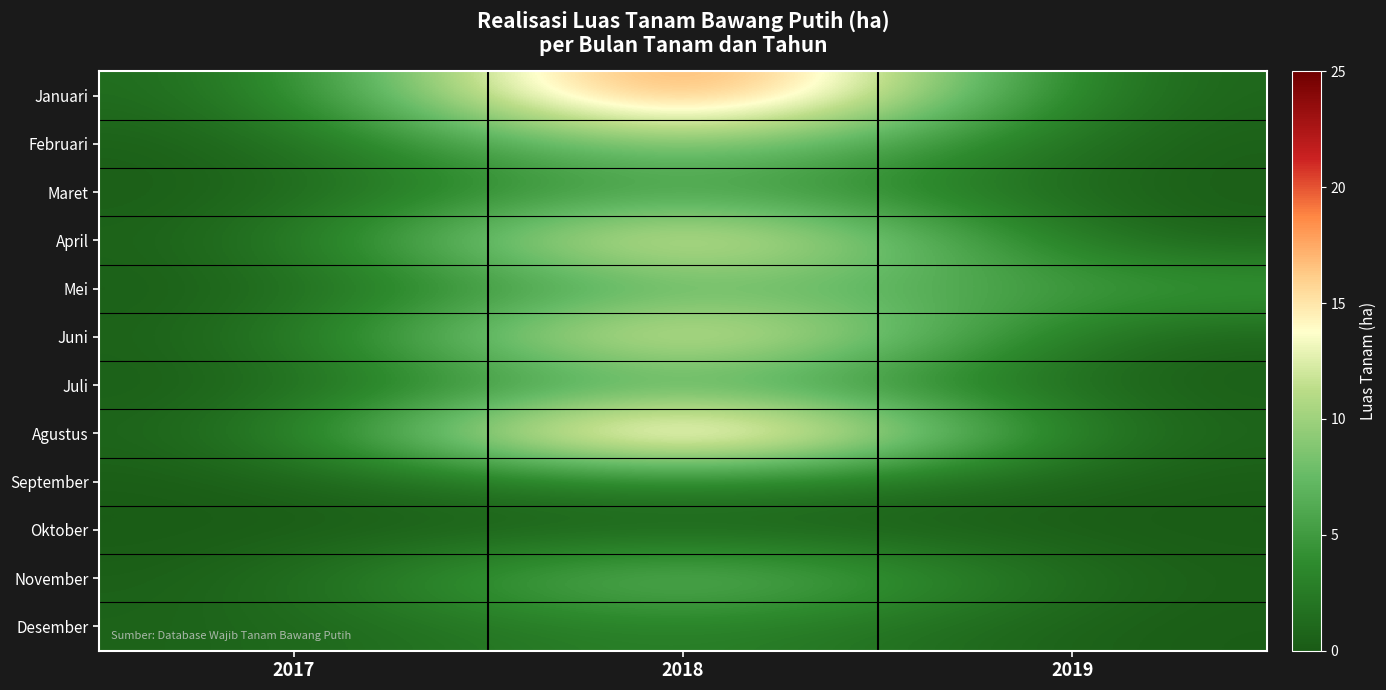

How many data points does each series have?

3